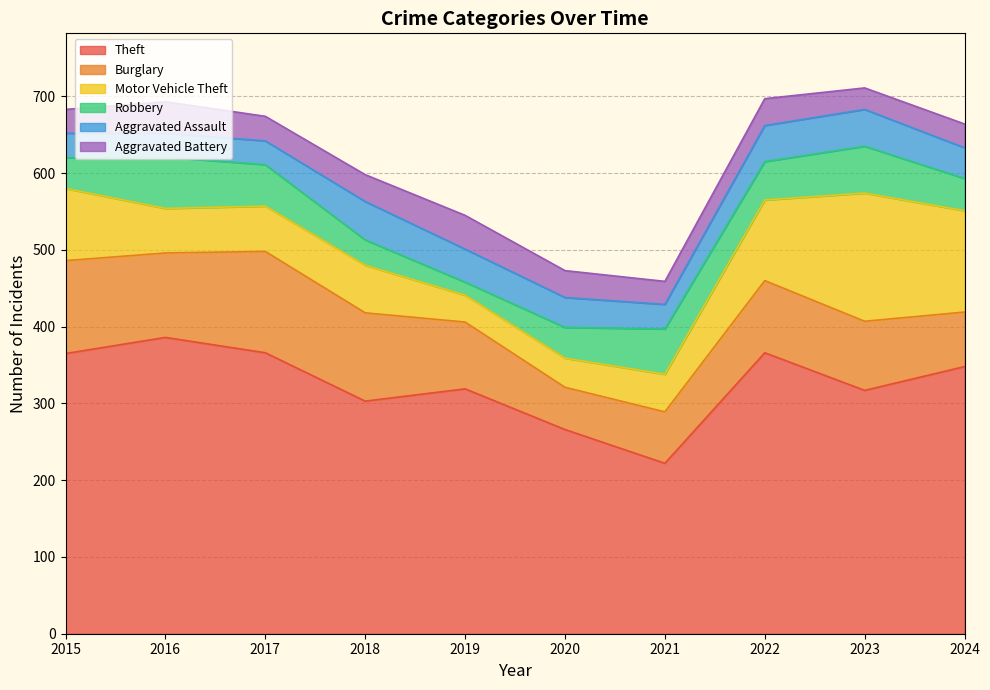

Which series changed the most between 2018 and 2024?

Motor Vehicle Theft